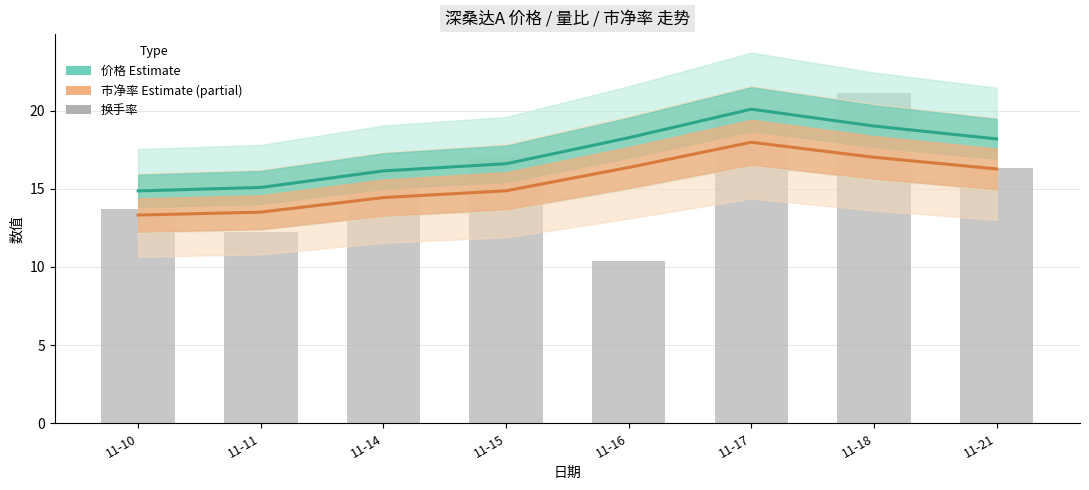

True or false: 市净率 (Estimate partial) has a value of 3.0 at 11-15.

False